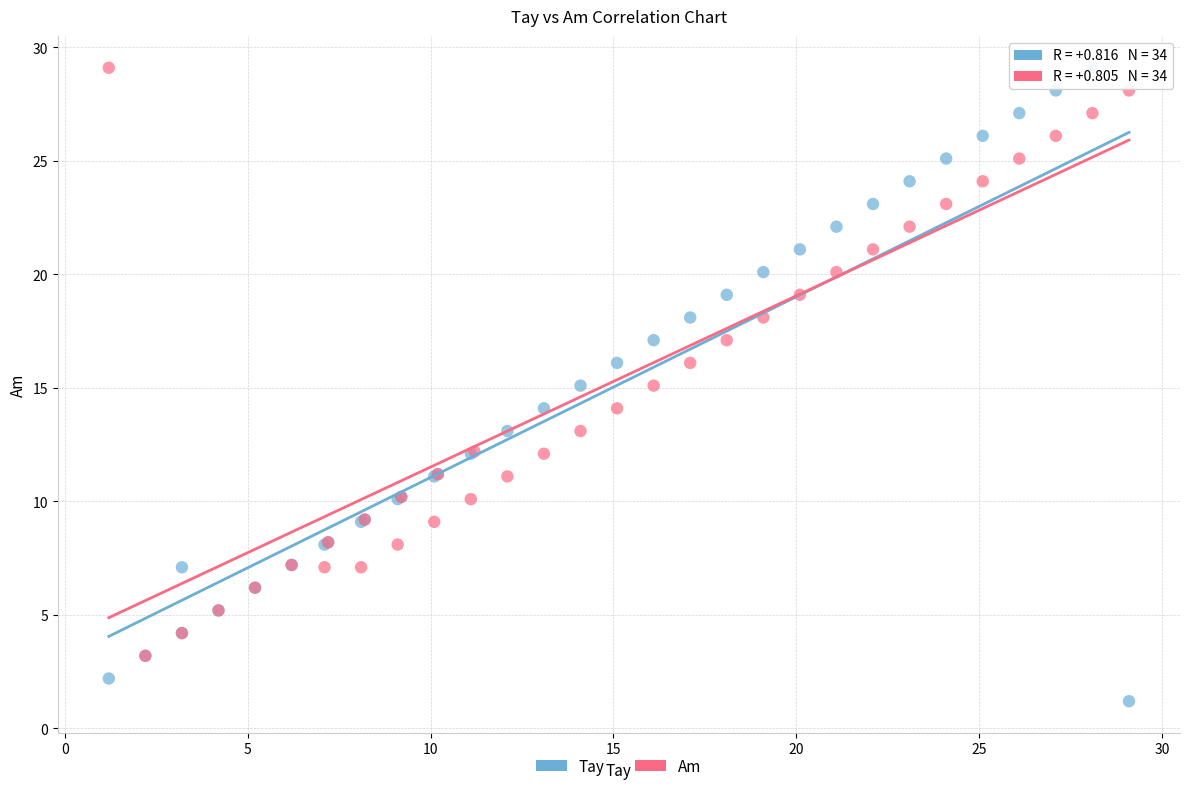

Which series reaches the minimum Y coordinate?

Tay